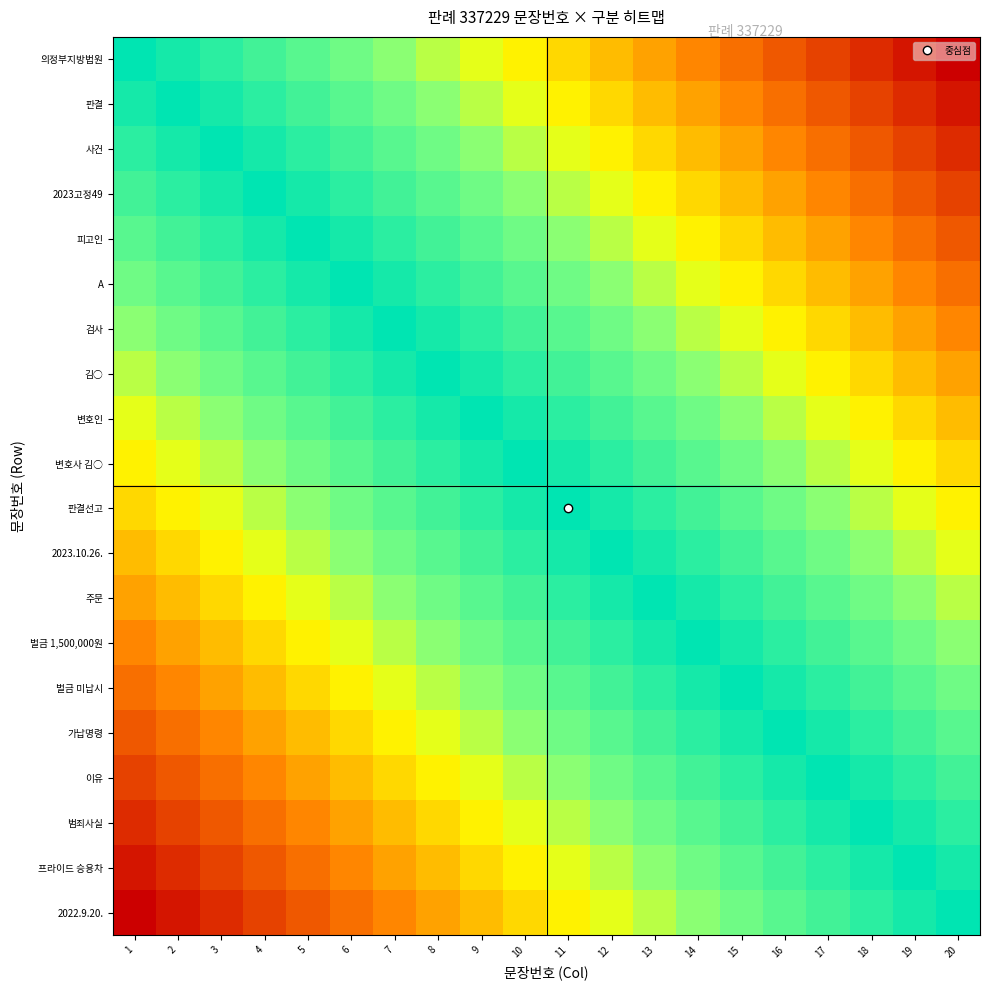

Which series has the largest range (max minus min)?

의정부지방법원